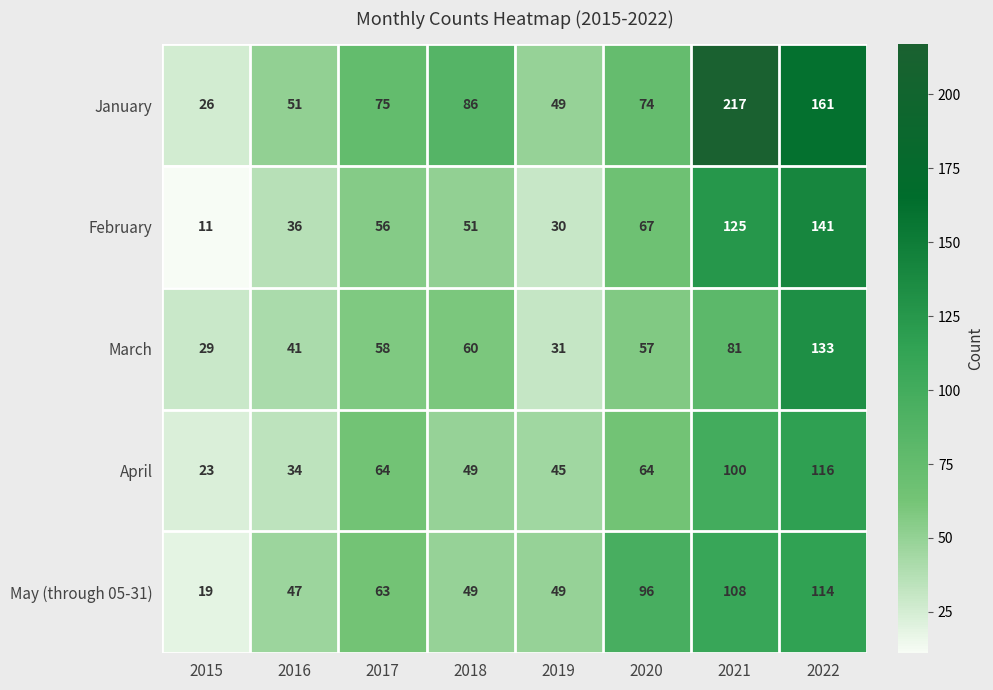

How many values in the February series are below 56?

4